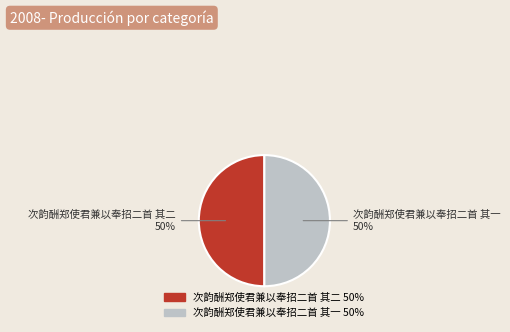

Combined, do 次韵酬郑使君兼以奉招二首 其二 and 次韵酬郑使君兼以奉招二首 其一 account for over 50%?

Yes